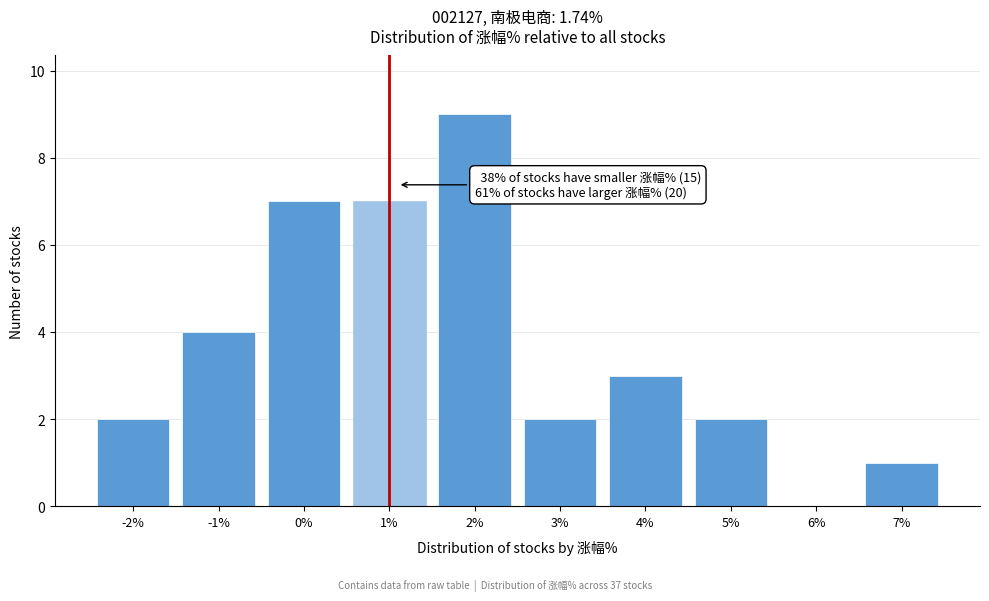

Reading left to right, what are all the values shown in this chart?

-2%=2	-1%=4	0%=7	1%=7	2%=9	3%=2	4%=3	5%=2	6%=0	7%=1